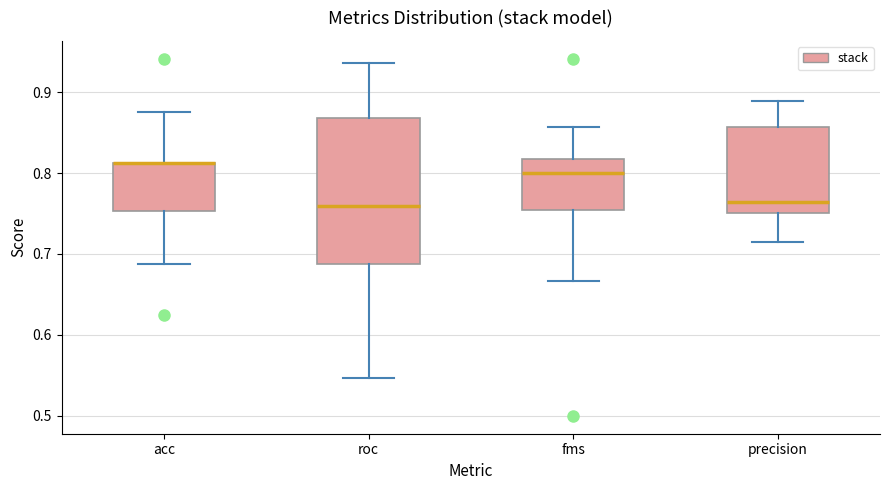

Reading left to right, read every box against the y-axis: the position of its median line, the range the box covers, and the ends of its whiskers. The values are not printed on the chart, so give them approximately, as read against the axis.

acc: median 0.81 (drawn on the box's upper edge), box 0.75 to 0.81, whiskers 0.69 to 0.88
roc: median 0.76, box 0.69 to 0.87, whiskers 0.55 to 0.94
fms: median 0.80, box 0.75 to 0.82, whiskers 0.67 to 0.86
precision: median 0.76, box 0.75 to 0.86, whiskers 0.71 to 0.89